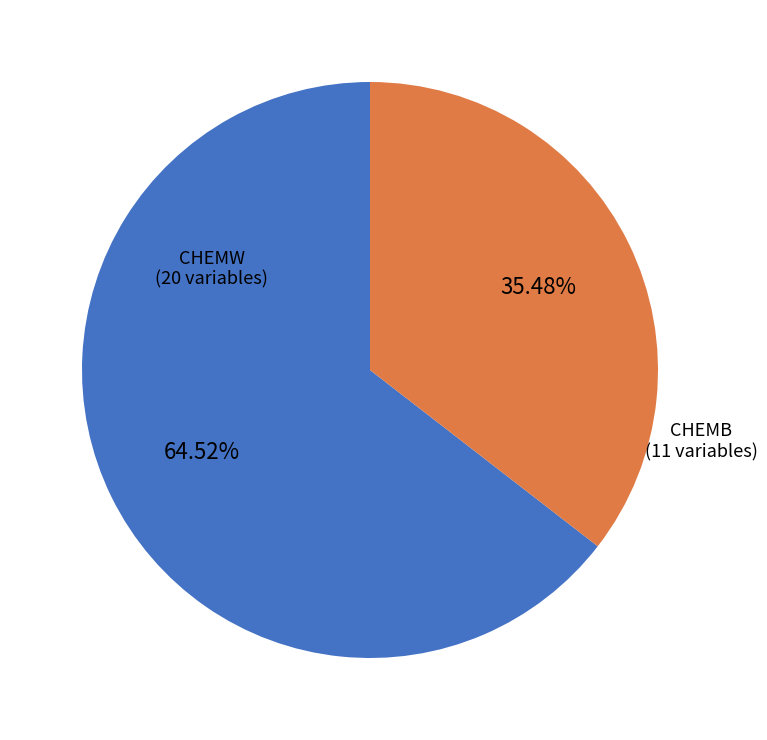

What is the ratio of the value at CHEMW to the value at CHEMB?

1.8